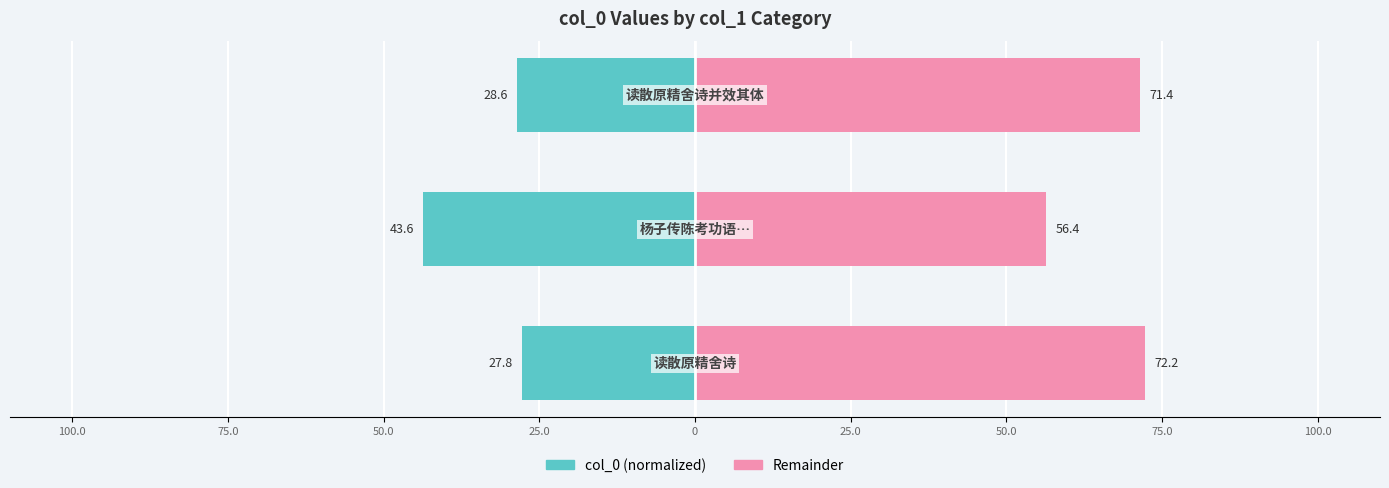

What are all the series names shown in the legend?

col_0 (normalized), Remainder